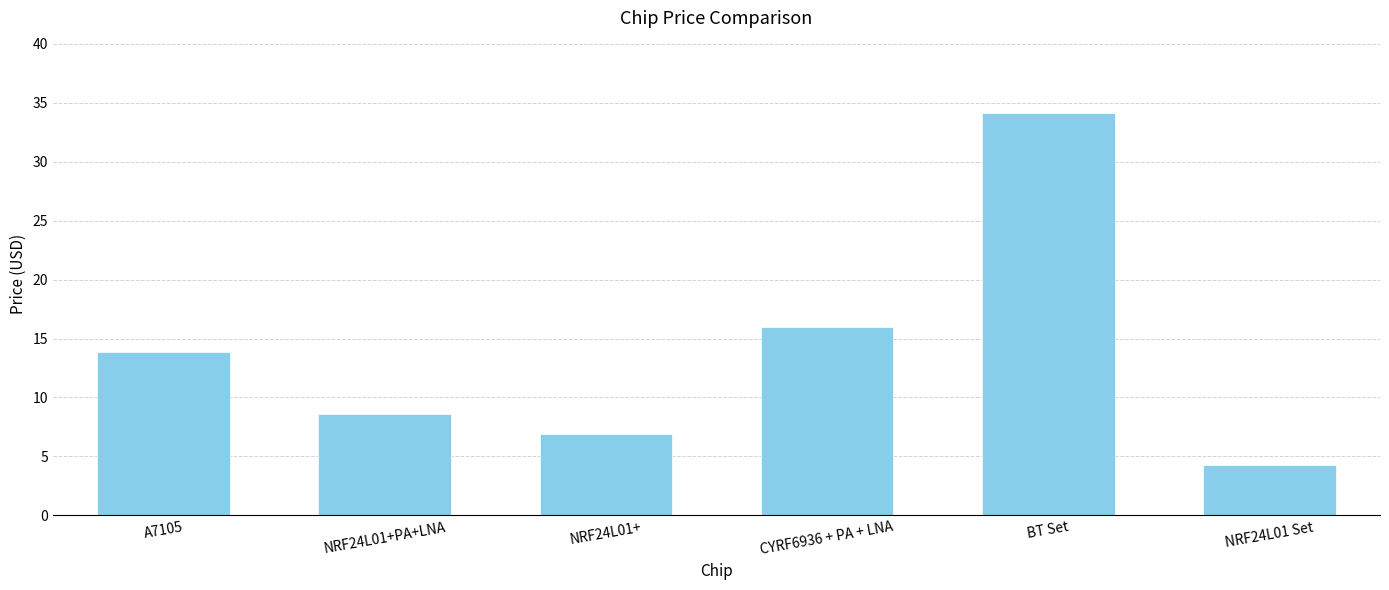

What is the value of the 2nd bar from the left?

8.6